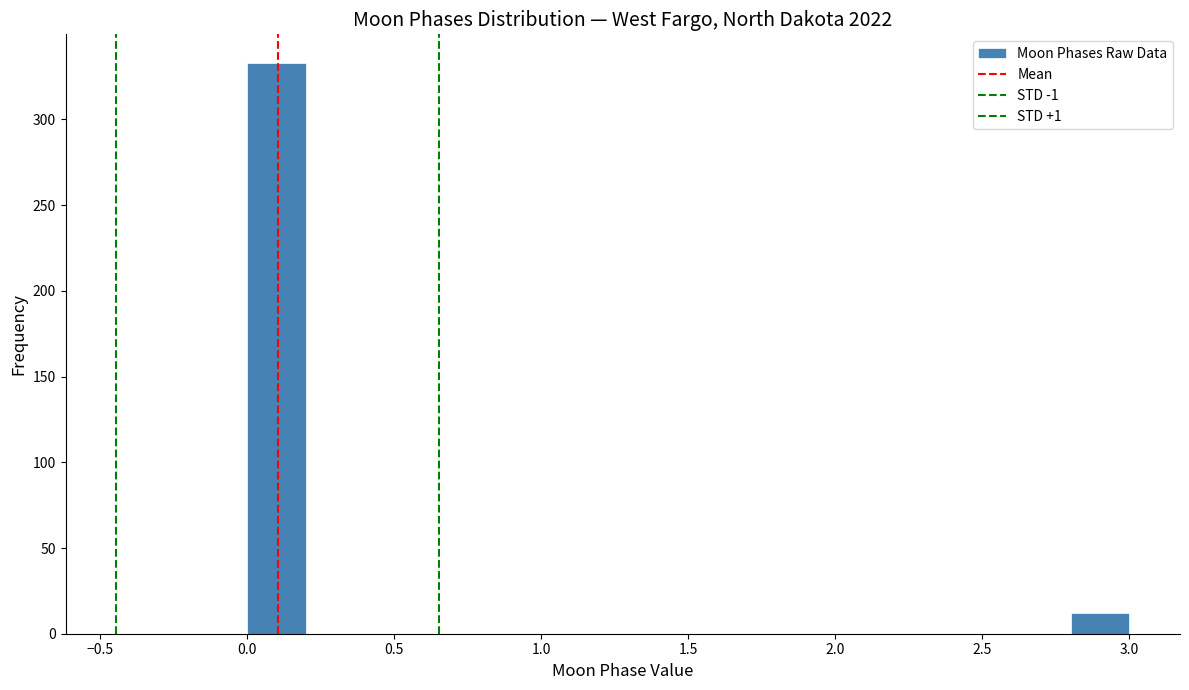

Reading left to right, list every bar in this chart as the range it spans on the x-axis followed by its height. The values are not printed on the chart, so give them approximately, as read against the axis.

0.0 to 0.2: 335
0.2 to 0.4: 0
0.4 to 0.6: 0
0.6 to 0.8: 0
0.8 to 1.0: 0
1.0 to 1.2: 0
1.2 to 1.4: 0
1.4 to 1.6: 0
1.6 to 1.8: 0
1.8 to 2.0: 0
2.0 to 2.2: 0
2.2 to 2.4: 0
2.4 to 2.6: 0
2.6 to 2.8: 0
2.8 to 3.0: 10